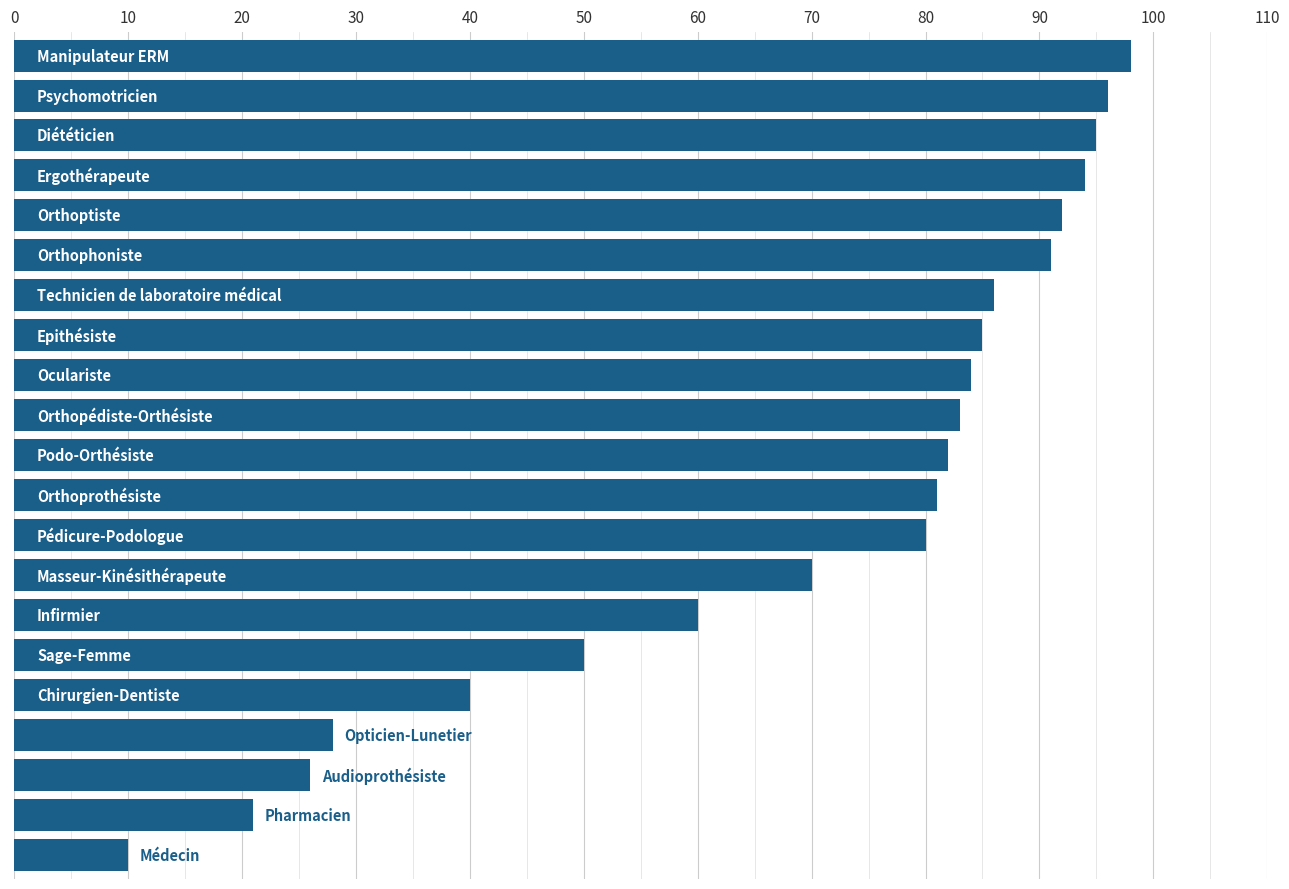

How many values are below 82?

10